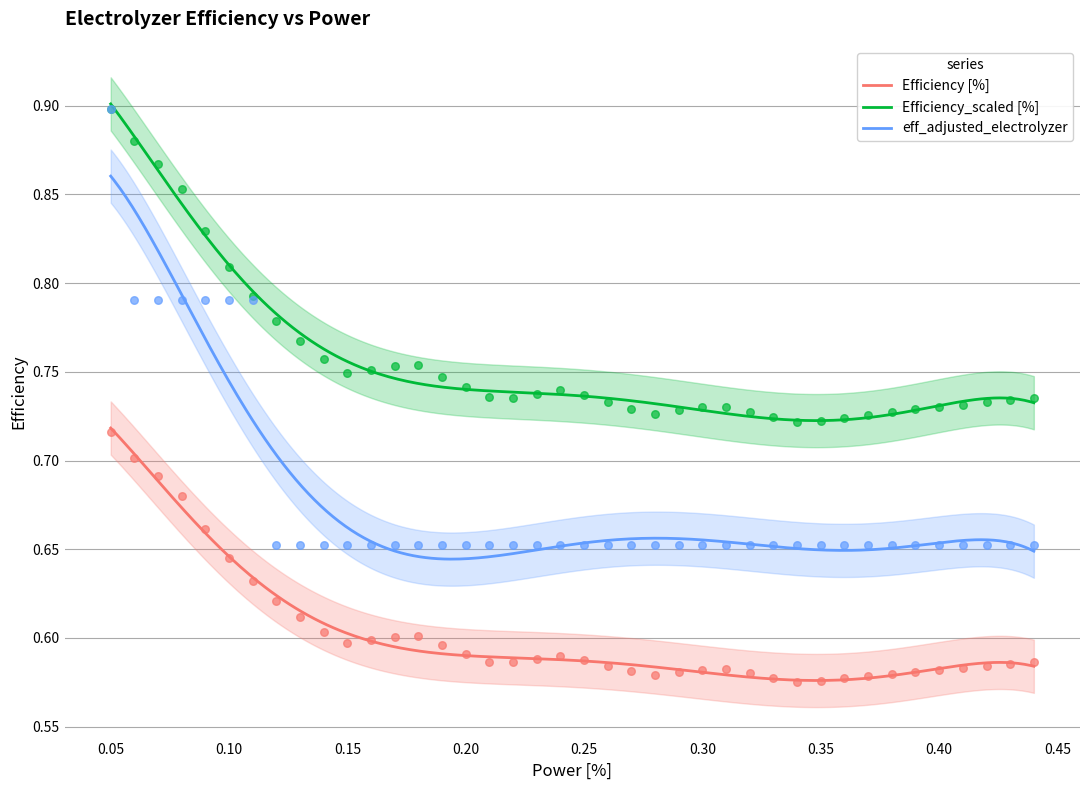

Which series has the largest total across all categories?

Efficiency_scaled [%]